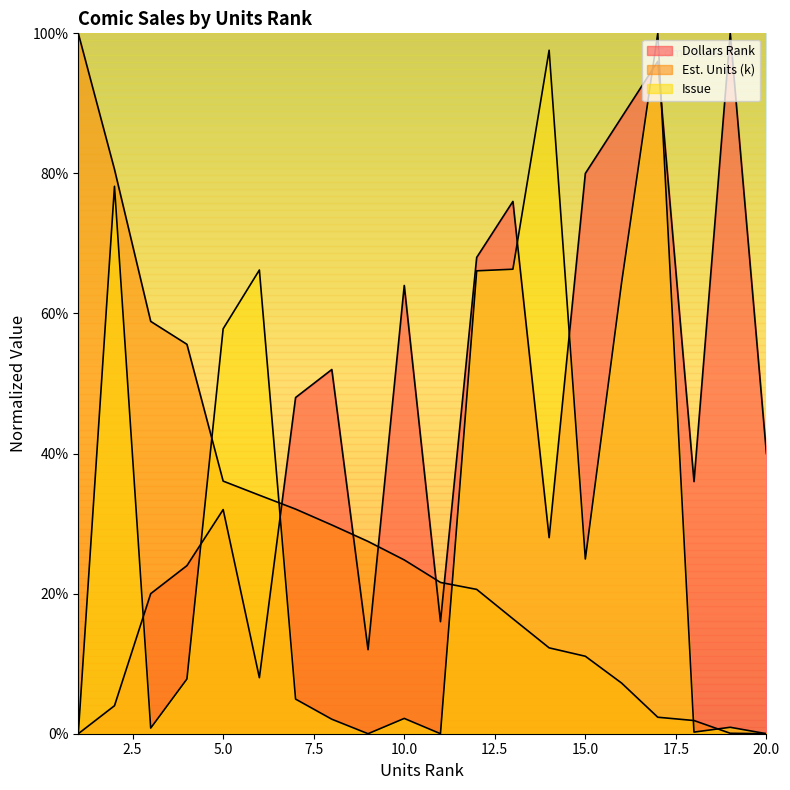

At which label is Dollars Rank closest to 50?

7